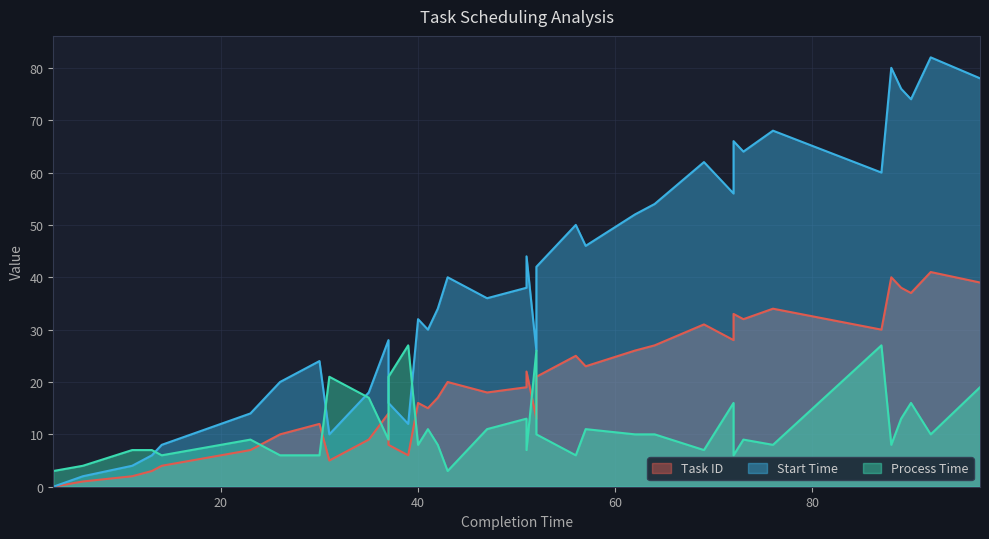

How many values in start_time are above zero?

39